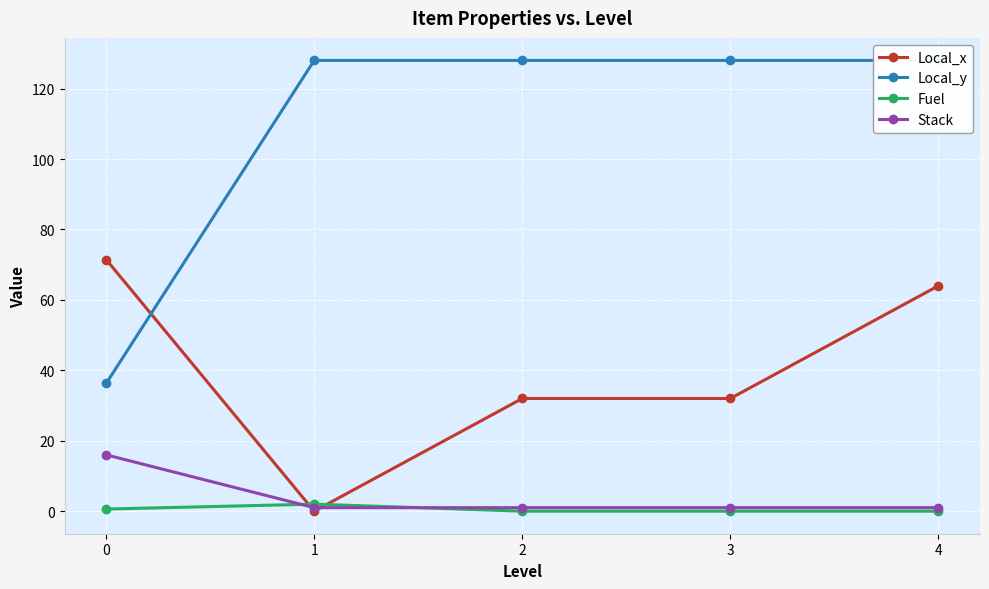

How many Local_x values are between 32 and 64?

3